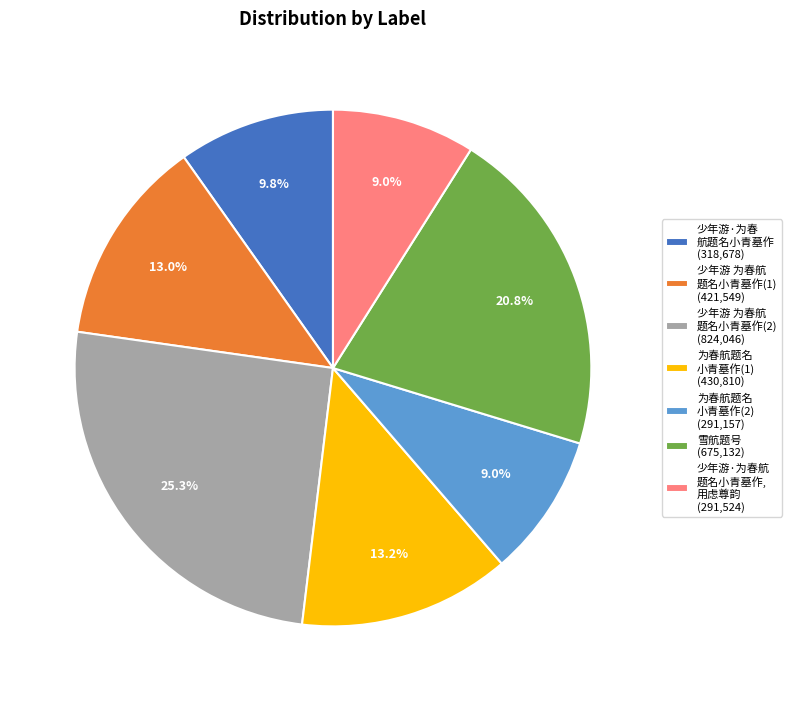

What is the largest slice in the pie chart?

少年游 为春航 题名小青墓作(2) (824,046)